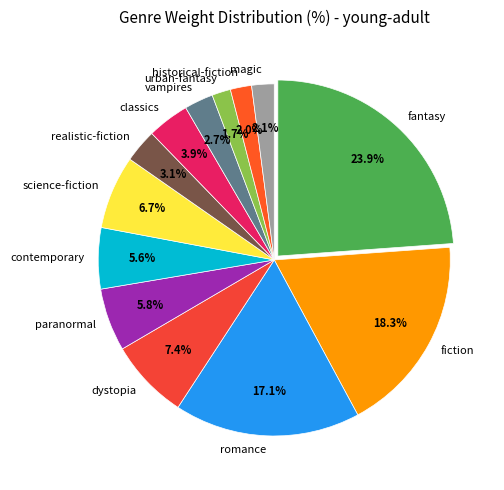

Do fantasy and contemporary together represent more than half of the pie?

No